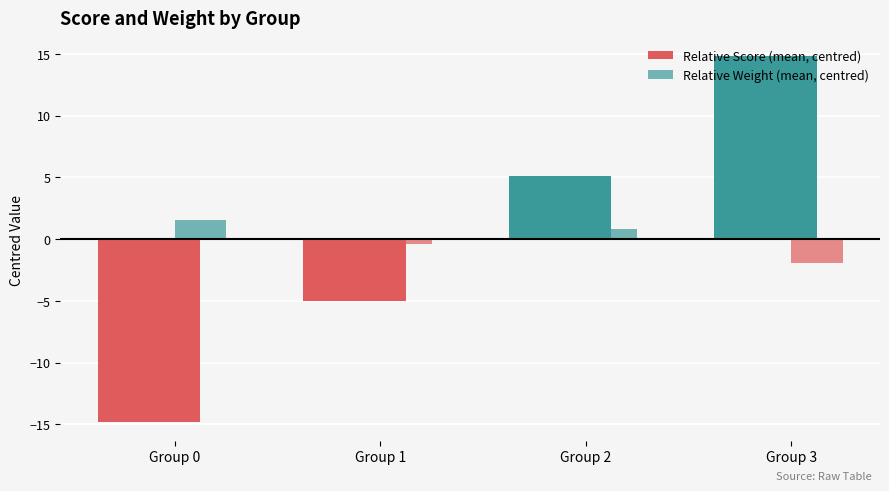

Which series has the largest total across all categories?

Relative Weight (mean, centred)